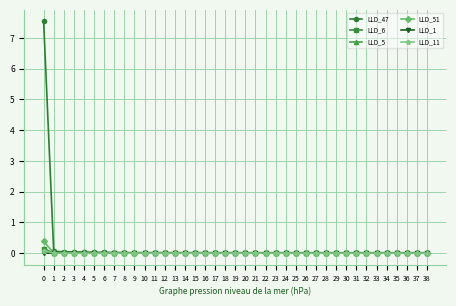

True or false: LLD_6 has more than 2 interior local peaks.

True